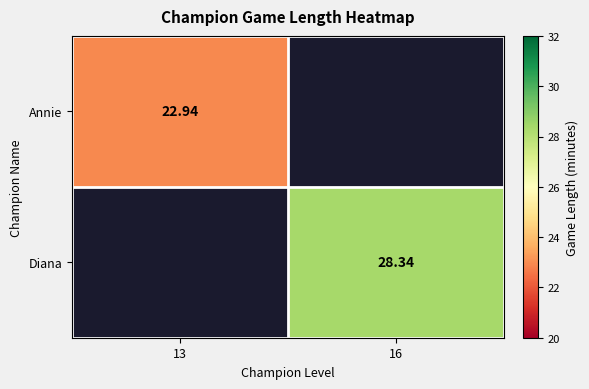

Which series has the widest spread of values?

Annie